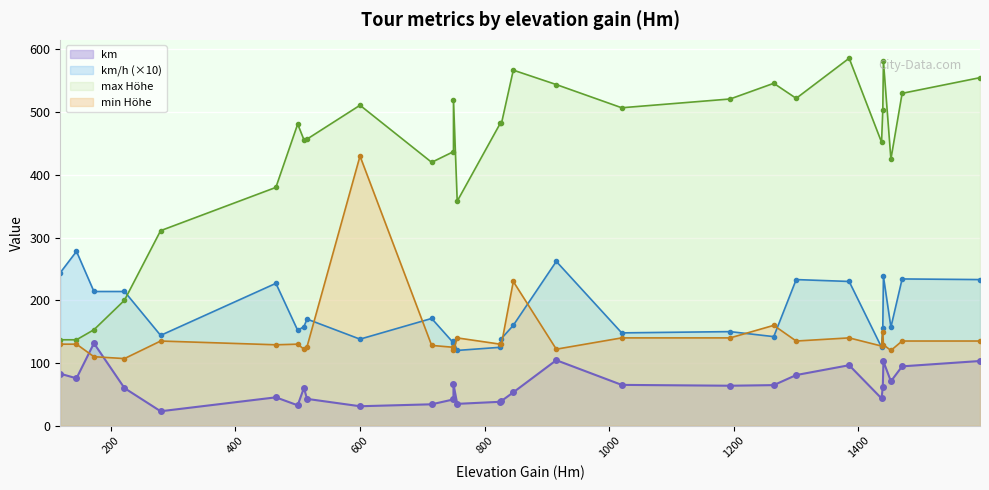

True or false: km/h and max_Hoehe cross at least once.

False